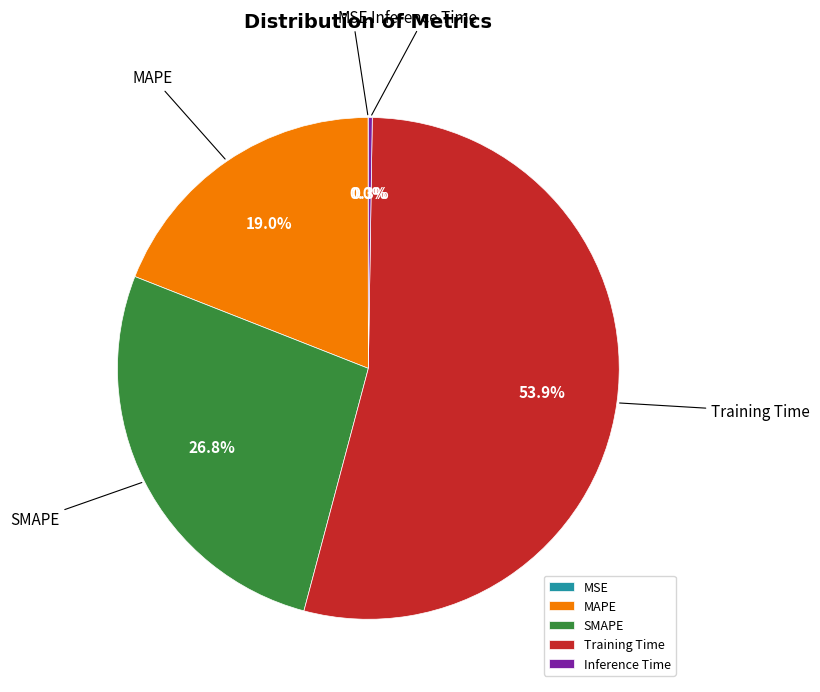

Which category has the biggest portion of the pie?

Training Time